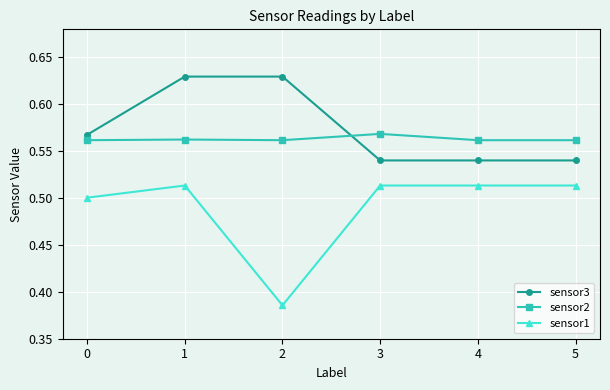

True or false: sensor1 and sensor3 cross at least once.

False